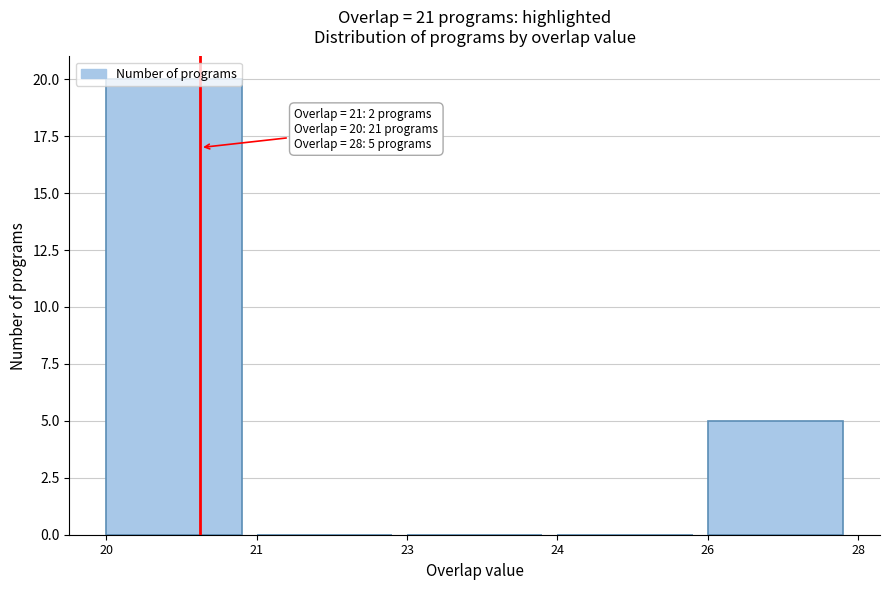

What is the sum of all values?

25